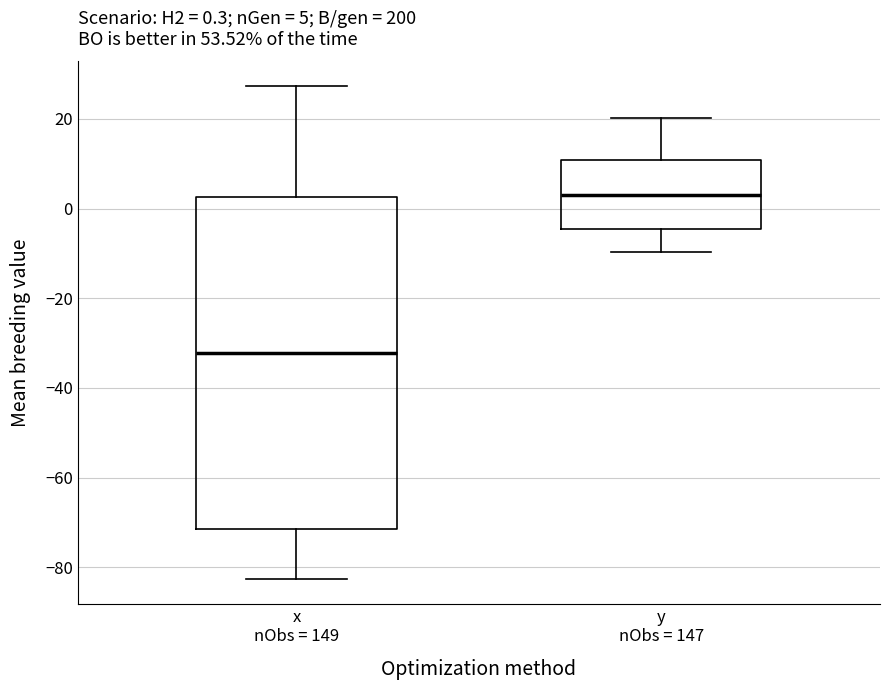

Comparing the boxes themselves (not the whiskers), which one is the tallest?

x nObs = 149